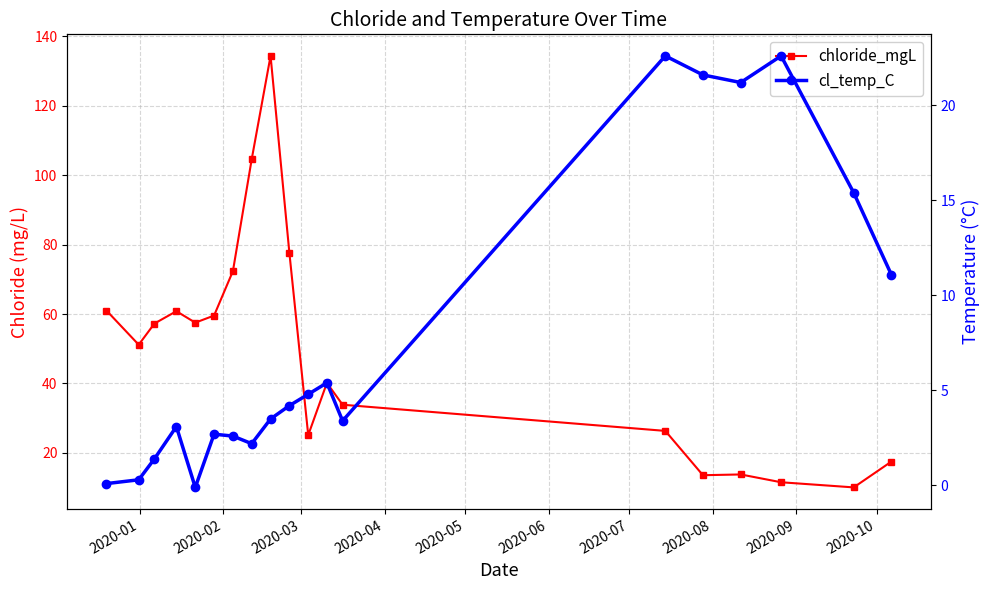

Count the number of categories in the chart.

19